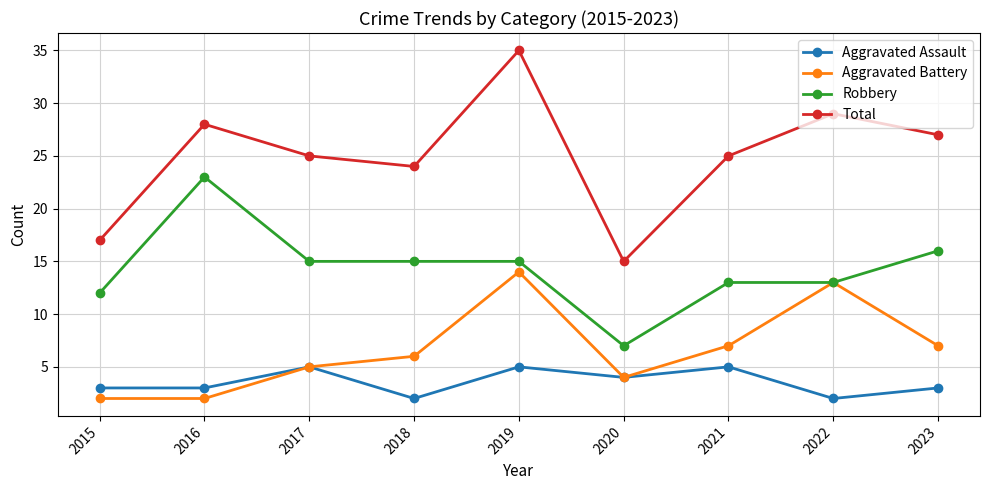

List the series in order of their peak value, highest first.

Total, Robbery, Aggravated Battery, Aggravated Assault